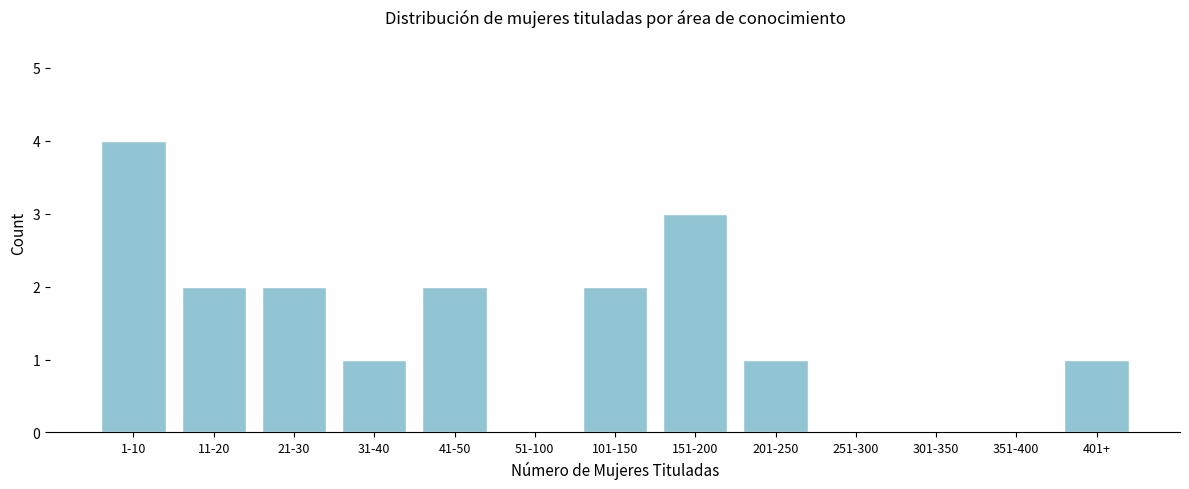

Reading left to right, transcribe all the data shown in this chart.

1-10=4	11-20=2	21-30=2	31-40=1	41-50=2	51-100=0	101-150=2	151-200=3	201-250=1	251-300=0	301-350=0	351-400=0	401+=1